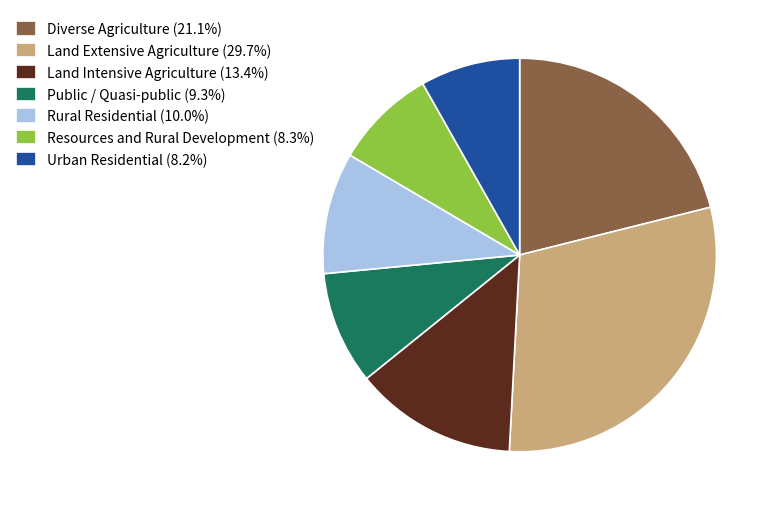

Does Public / Quasi-public (9.3%) account for over 50% of the chart?

No